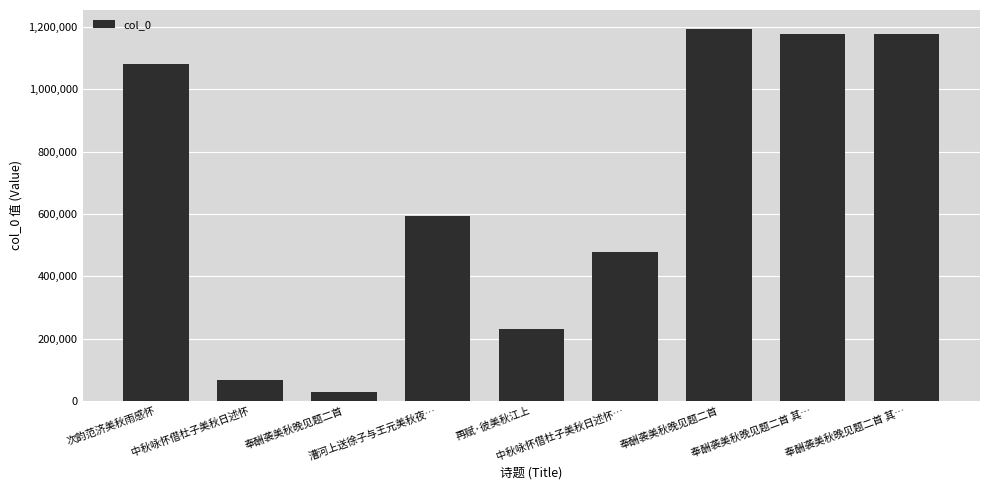

Reading right to left, extract all data points from this chart.

1176424	1176425	1194815	478920	231237	592351	28213	65420	1081049